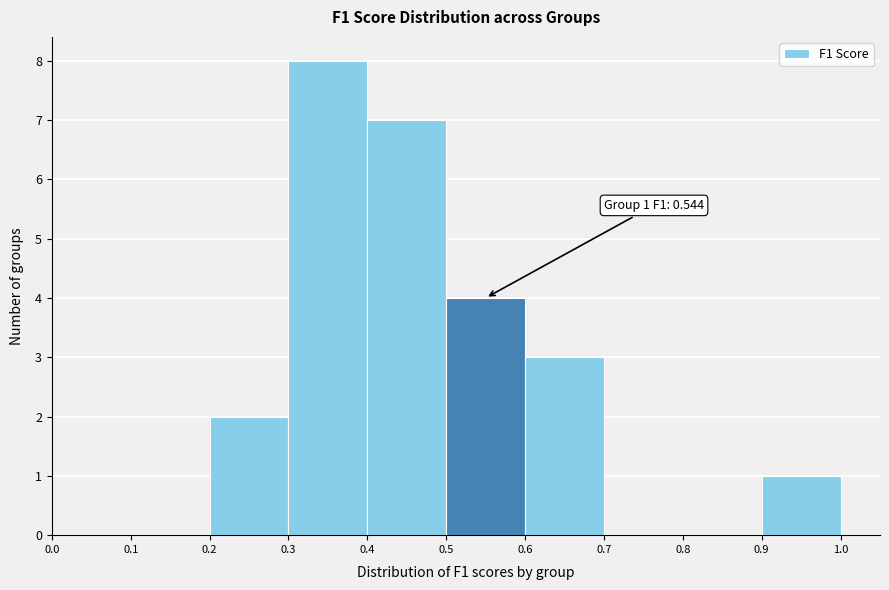

Which range on the x-axis has the tallest bar?

0.3 to 0.4